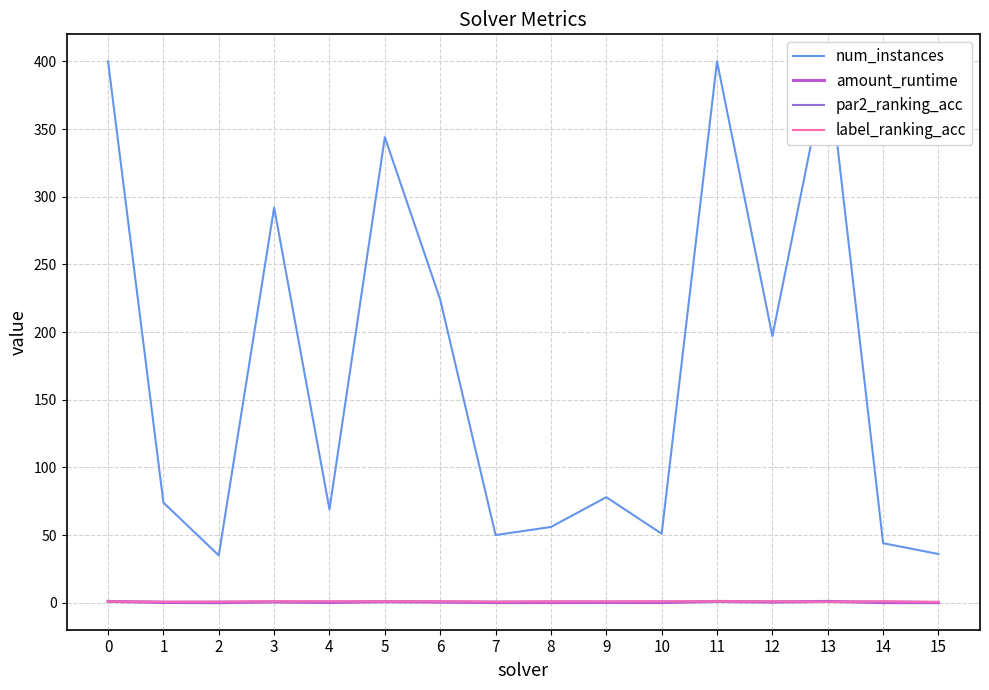

What is the sum of all num_instances values?

2750.0